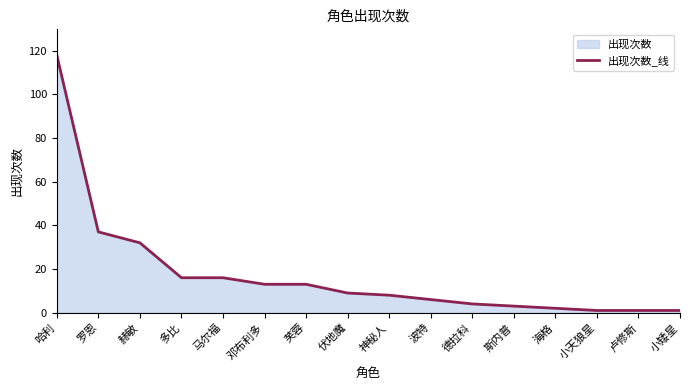

Rank the categories by value from lowest to highest.

小天狼星, 卢修斯, 小矮星, 海格, 斯内普, 德拉科, 波特, 神秘人, 伏地魔, 邓布利多, 芙蓉, 多比, 马尔福, 赫敏, 罗恩, 哈利